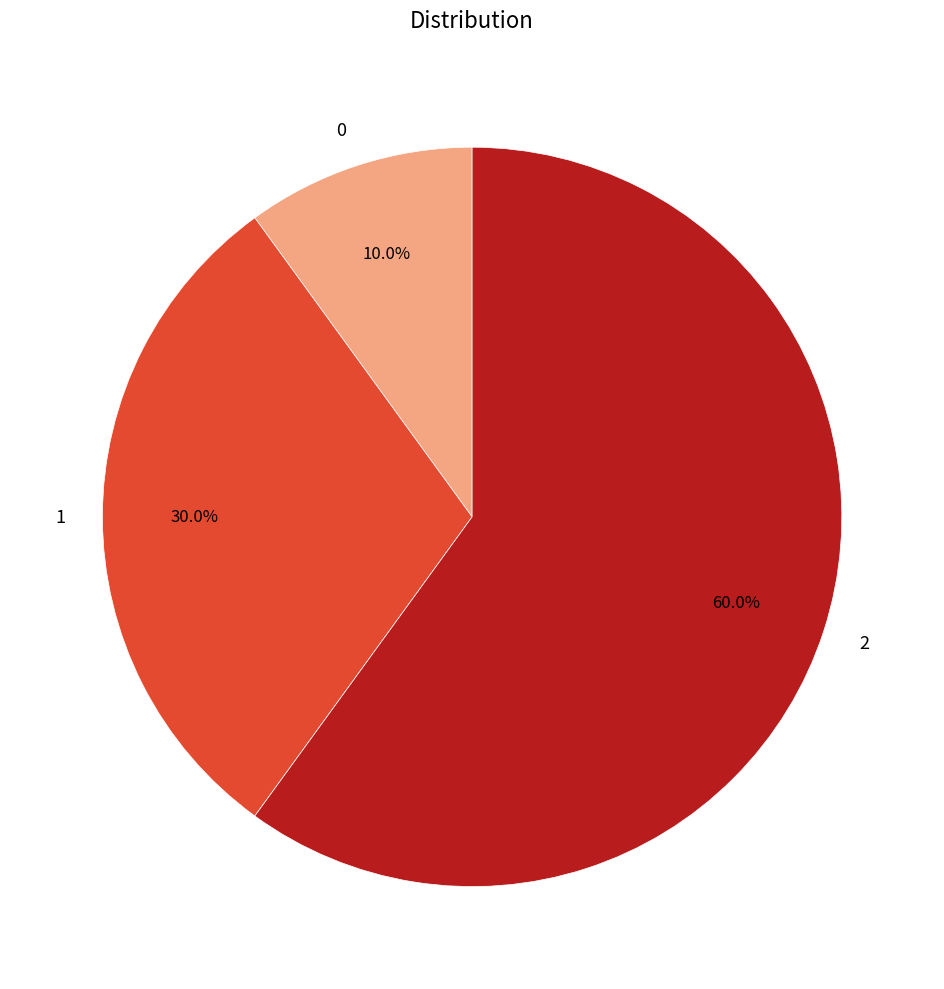

To the nearest percent, what percentage of the pie is 2?

60%